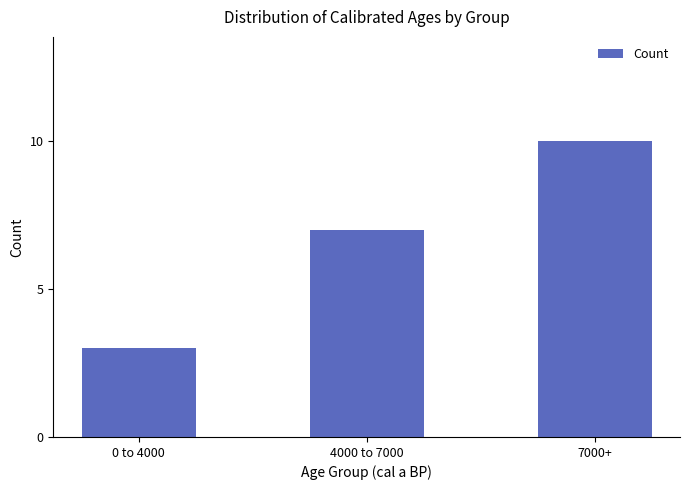

Reading left to right, extract all data points from this chart.

3	7	10